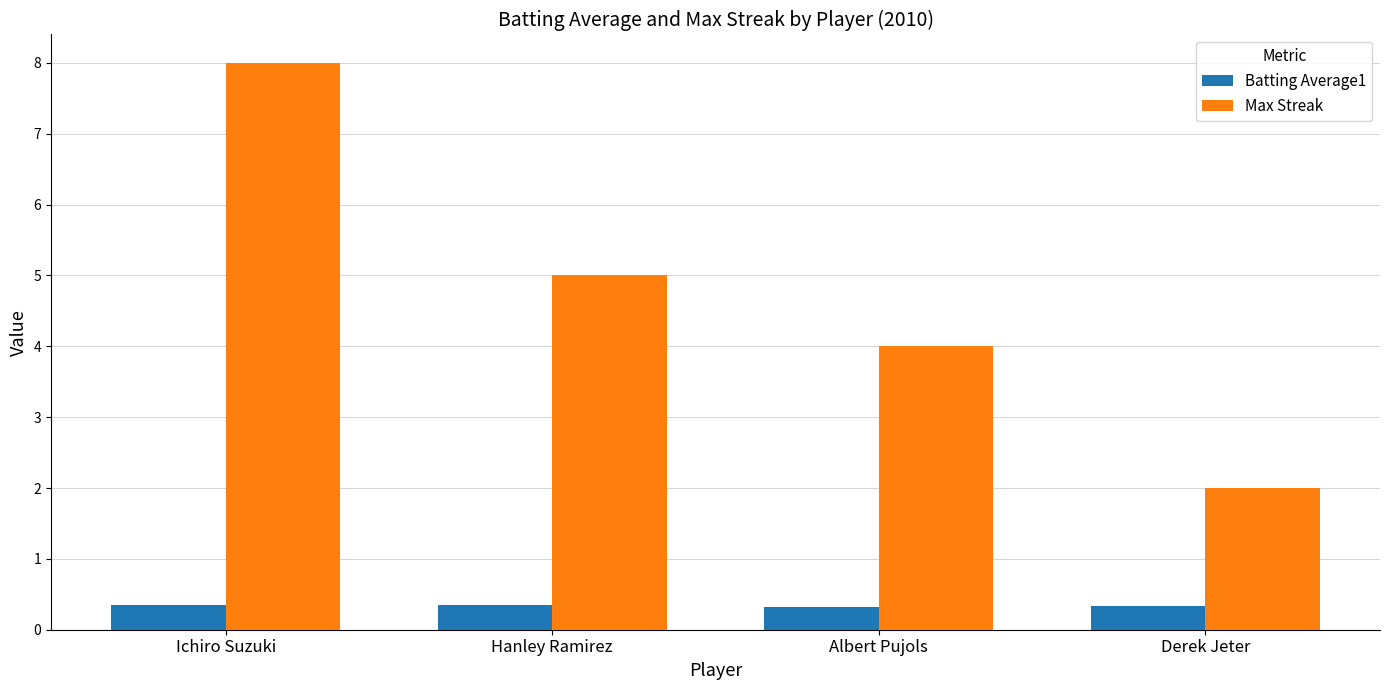

Which series has the widest spread of values?

Max Streak